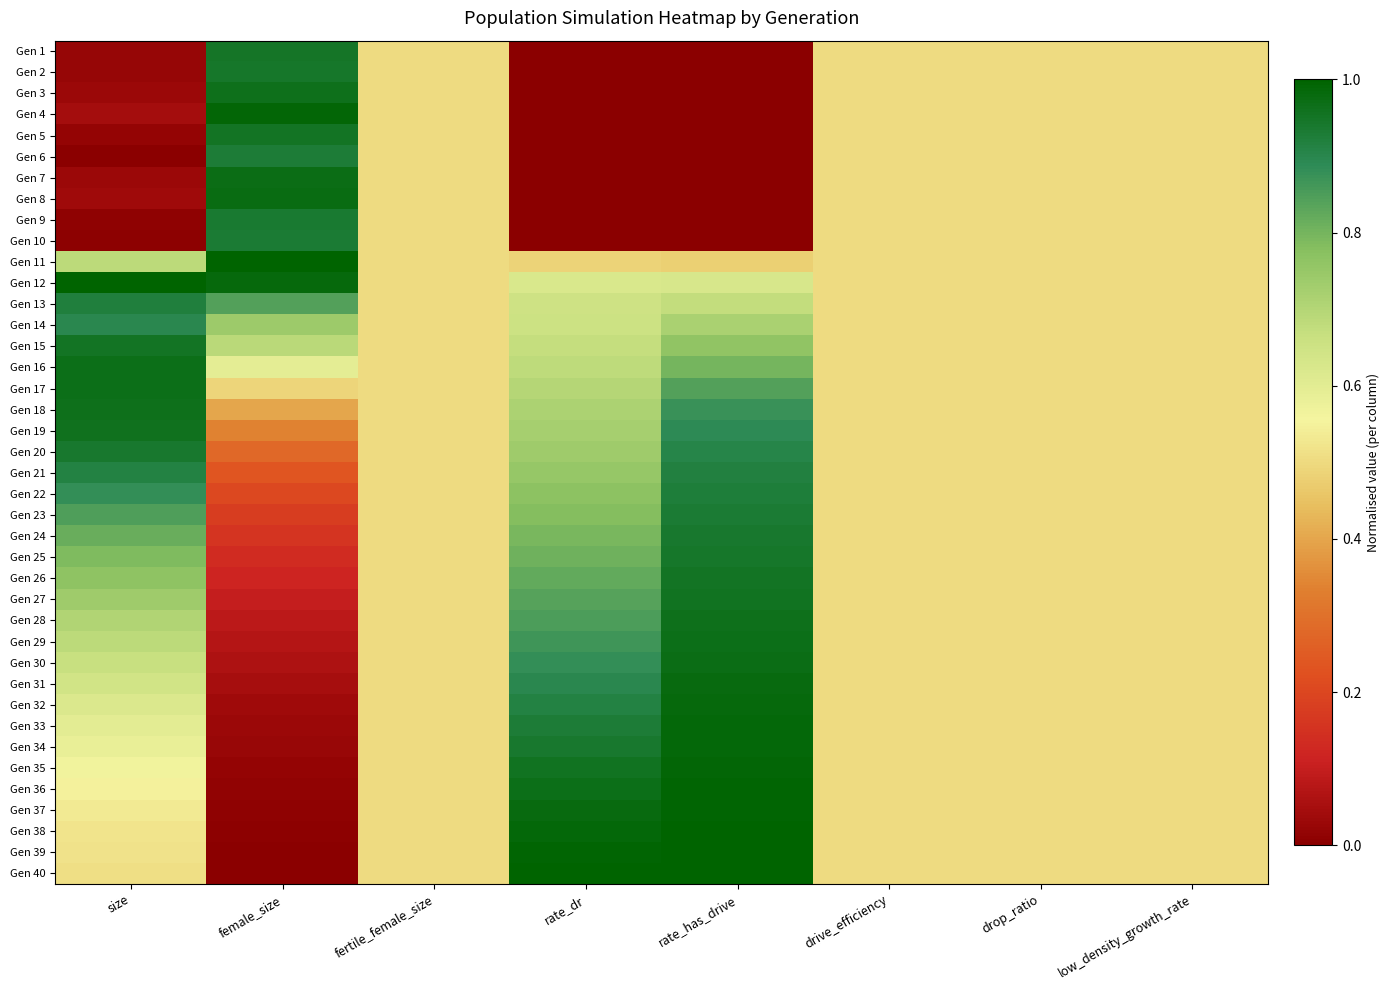

Which label corresponds to the smallest value in the chart?

rate_dr